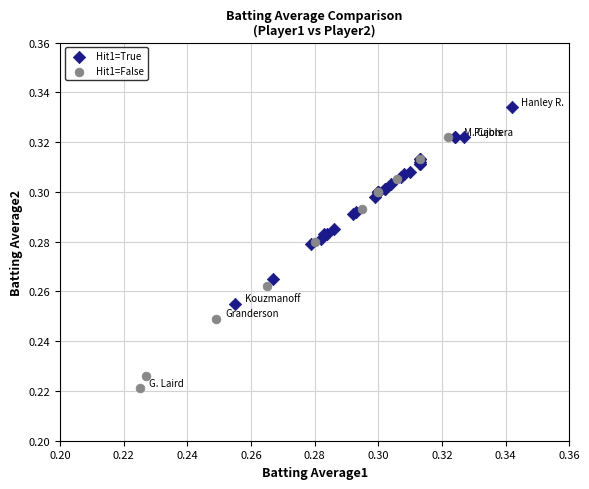

Which series has the largest Y range (max minus min)?

Hit1=False